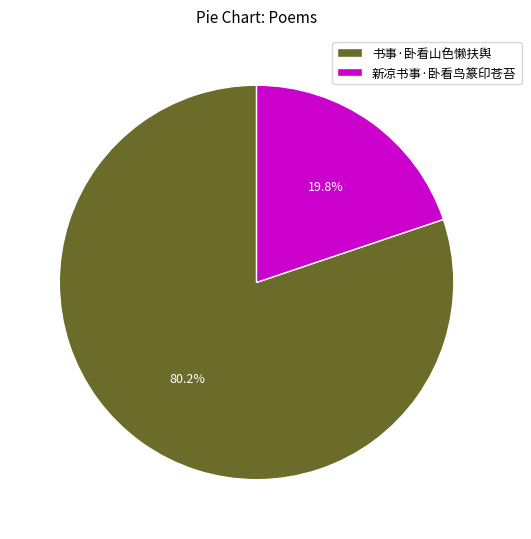

Between 书事·卧看山色懒扶舆 and 新凉书事·卧看鸟篆印苍苔, which is larger?

书事·卧看山色懒扶舆